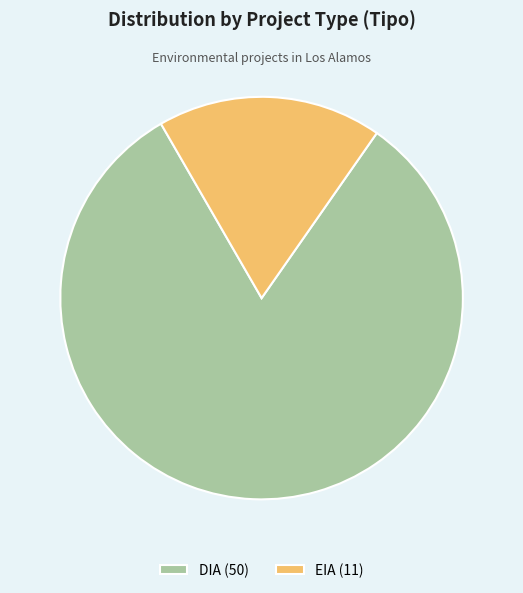

Between DIA and EIA, which is larger?

DIA